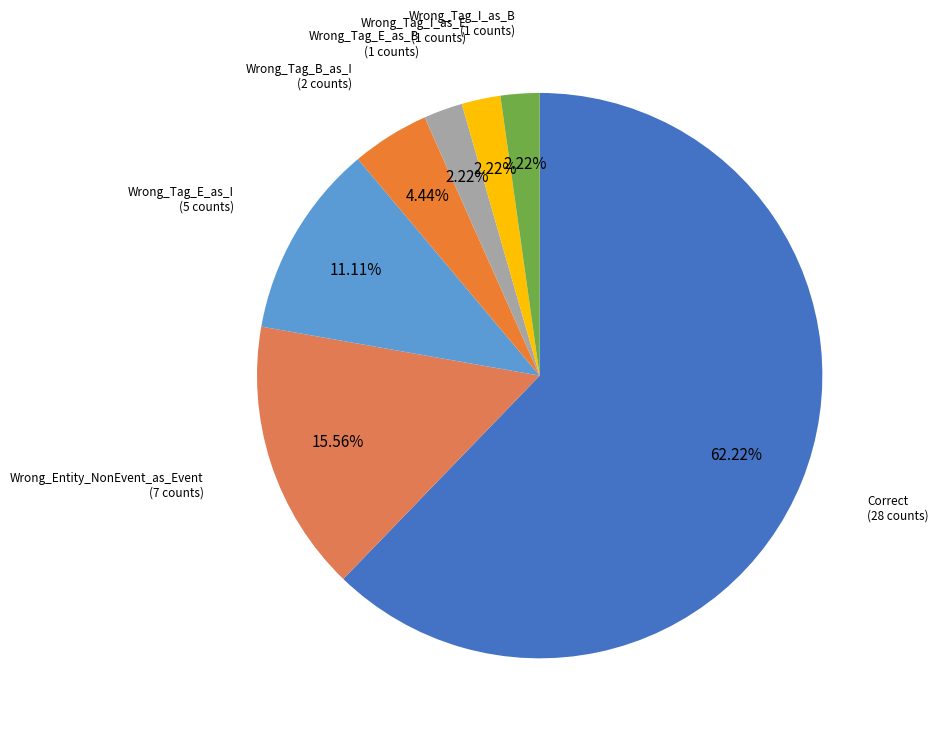

What is the ratio of the value at Wrong_Tag_B_as_I to the value at Wrong_Entity_NonEvent_as_Event?

0.3